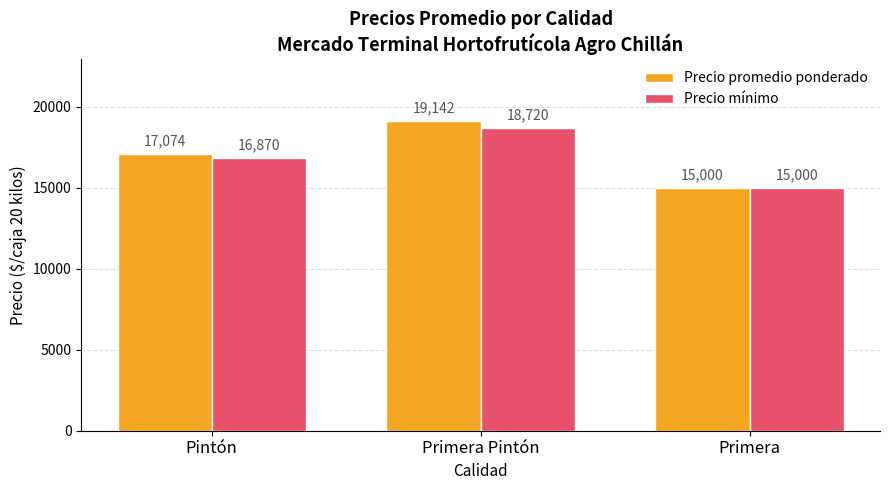

Which series changed the most between Primera Pintón and Primera?

Precio promedio ponderado